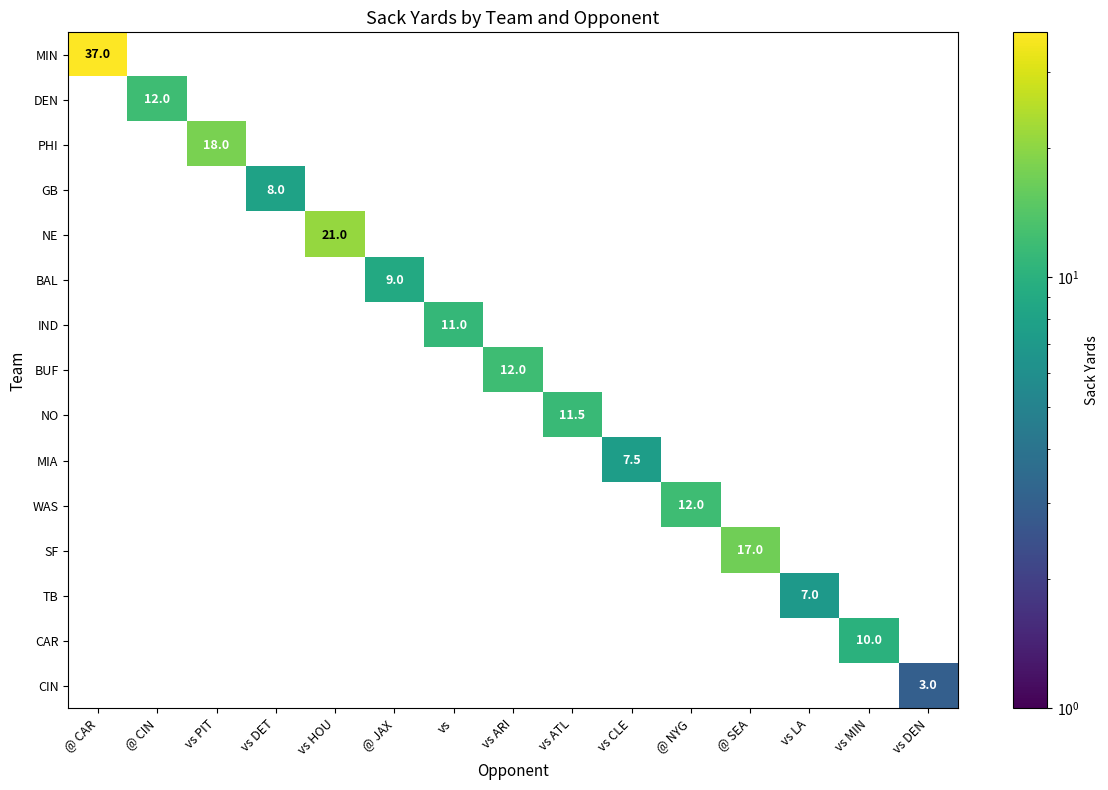

True or false: BAL has a value of 3.3 at @ JAX.

False